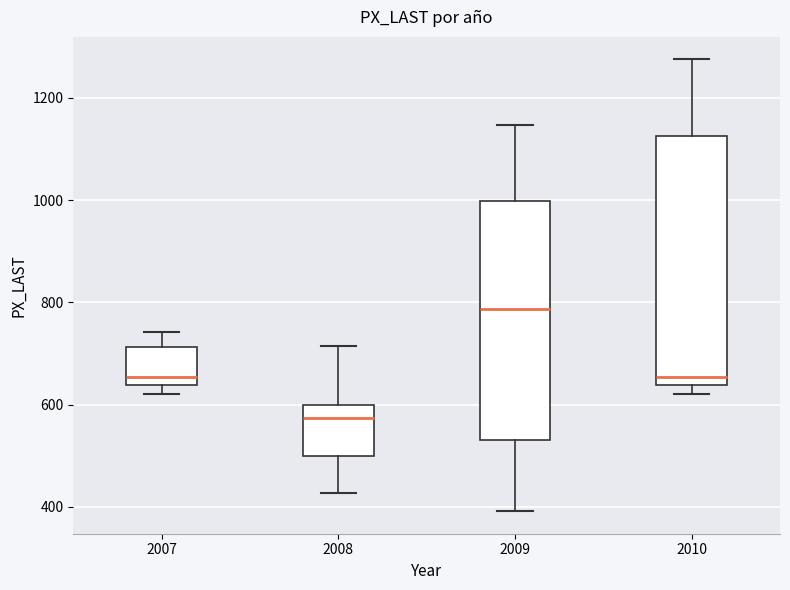

Which box has the highest median line?

2009